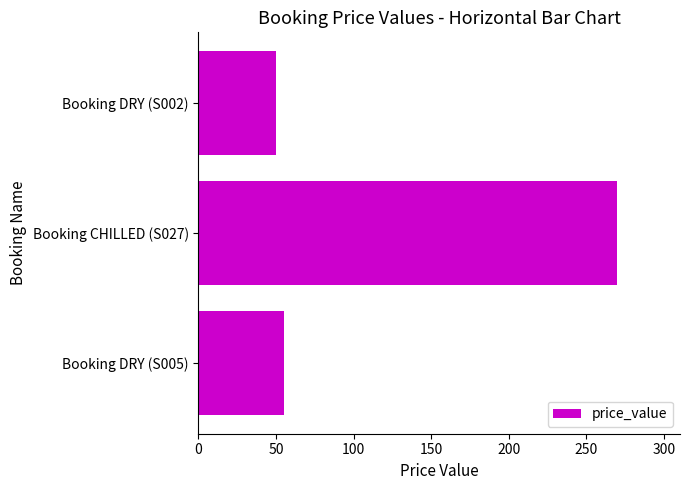

How many bars are there in total?

3